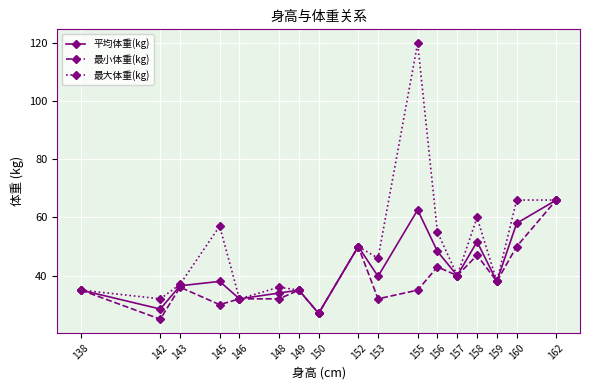

True or false: 最小体重(kg) has a value of 35.0 at 155.

True